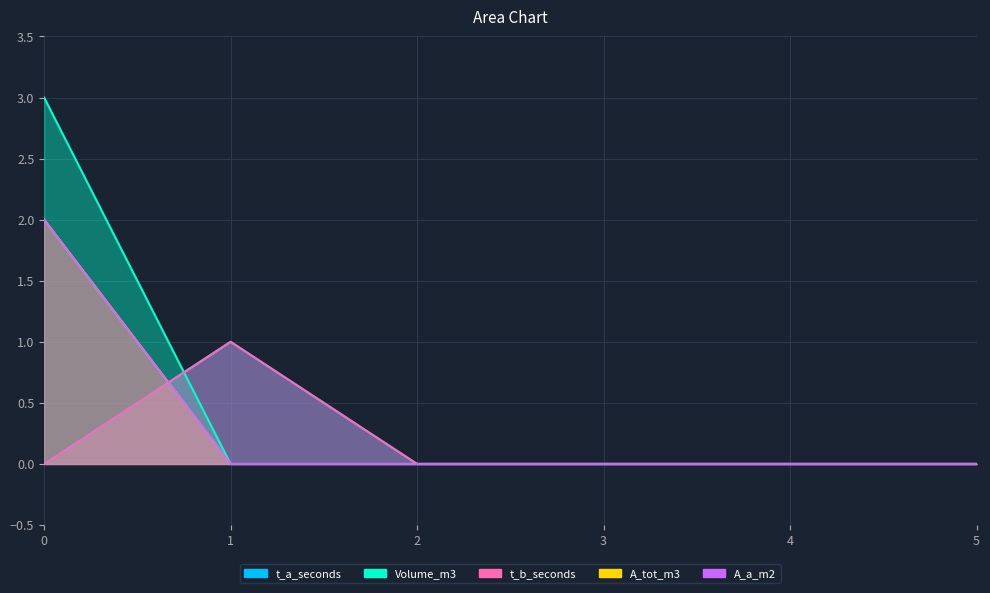

True or false: Volume_m3 has a value of 4 at 0.

False